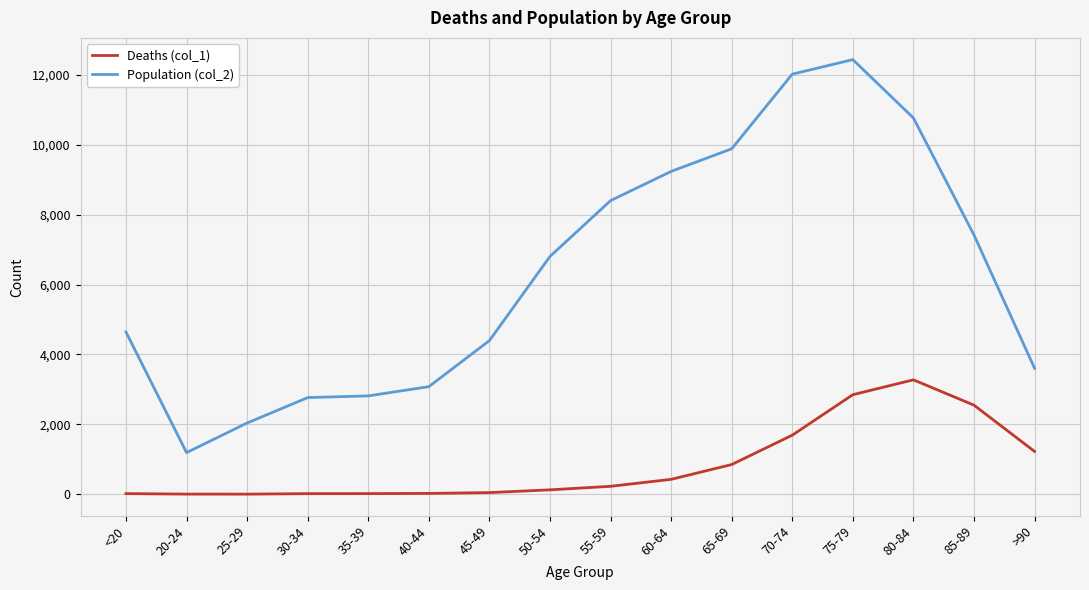

Rank the series by their maximum value, from highest to lowest.

Population (col_2), Deaths (col_1)